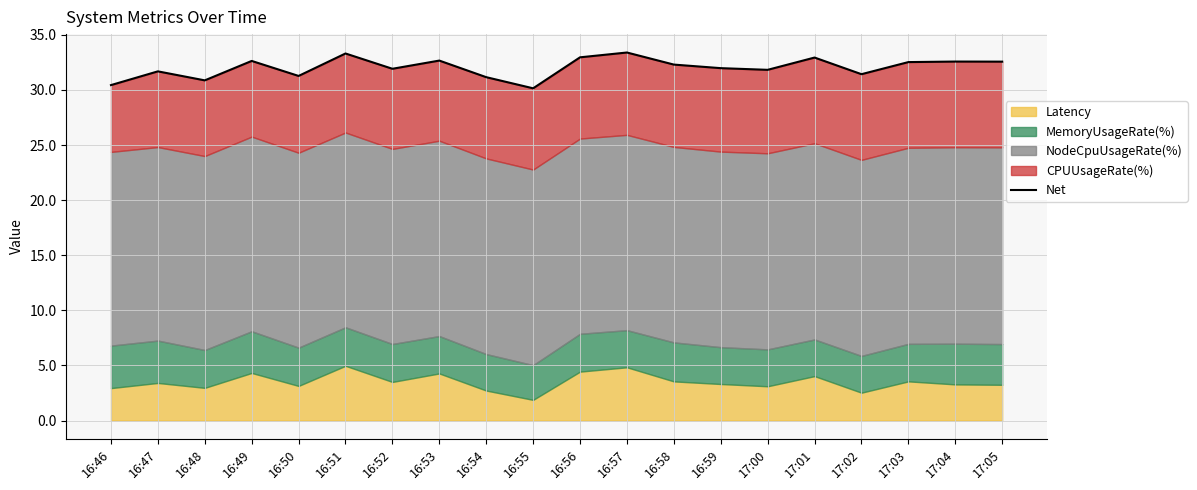

Reading left to right, list all the values displayed in this chart.

30.4	31.7	30.9	32.6	31.3	33.3	31.9	32.7	31.2	30.2	33.0	33.4	32.3	32.0	31.8	32.9	31.4	32.5	32.6	32.6